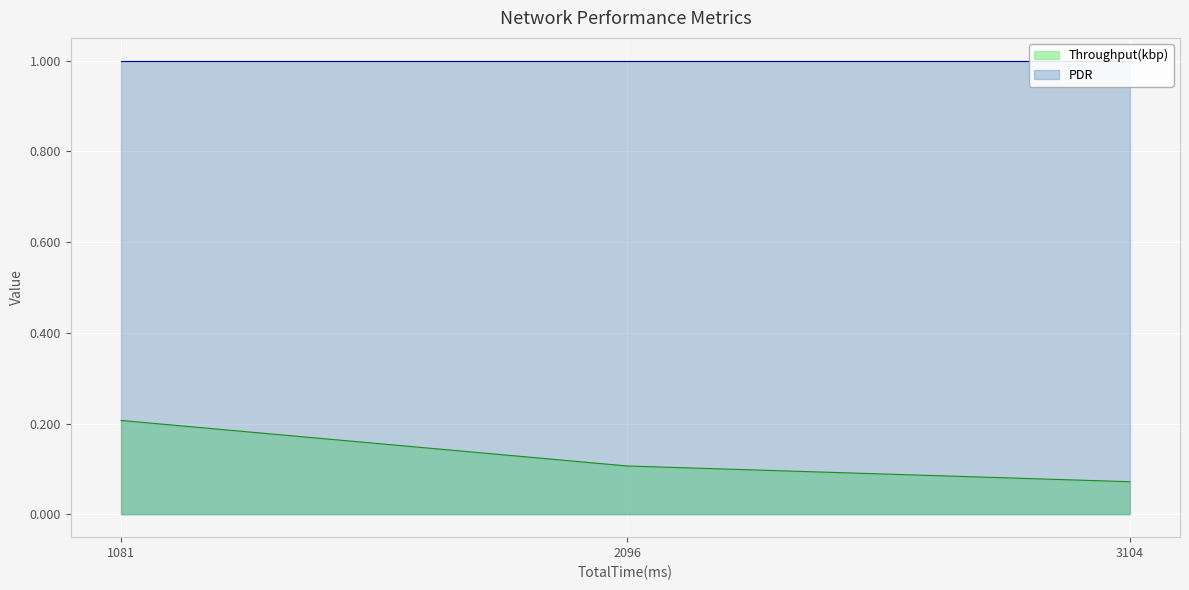

Where is the data nearest to the value 0?

3104